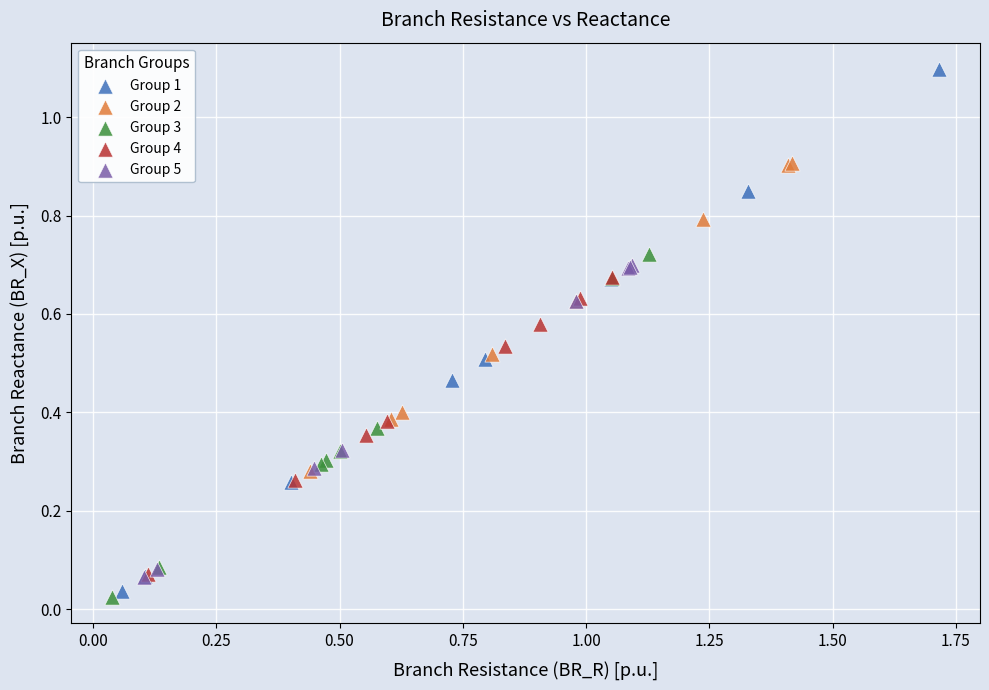

Which series reaches the maximum Y coordinate?

Group 1